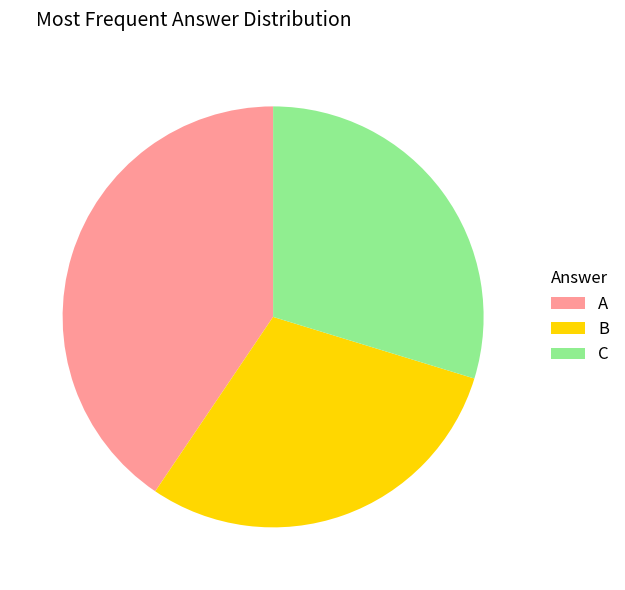

Does any single category account for the majority?

No